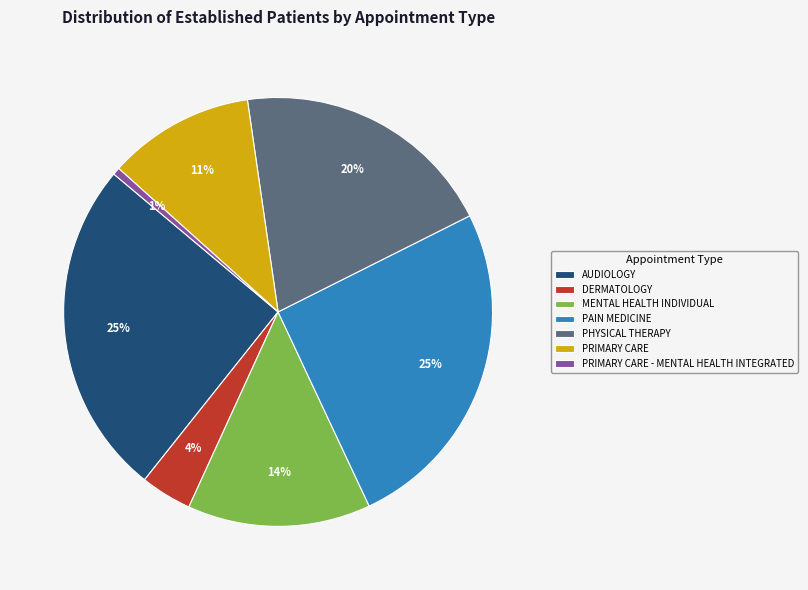

To the nearest percent, what is the combined percentage of AUDIOLOGY and PRIMARY CARE - MENTAL HEALTH INTEGRATED?

26%